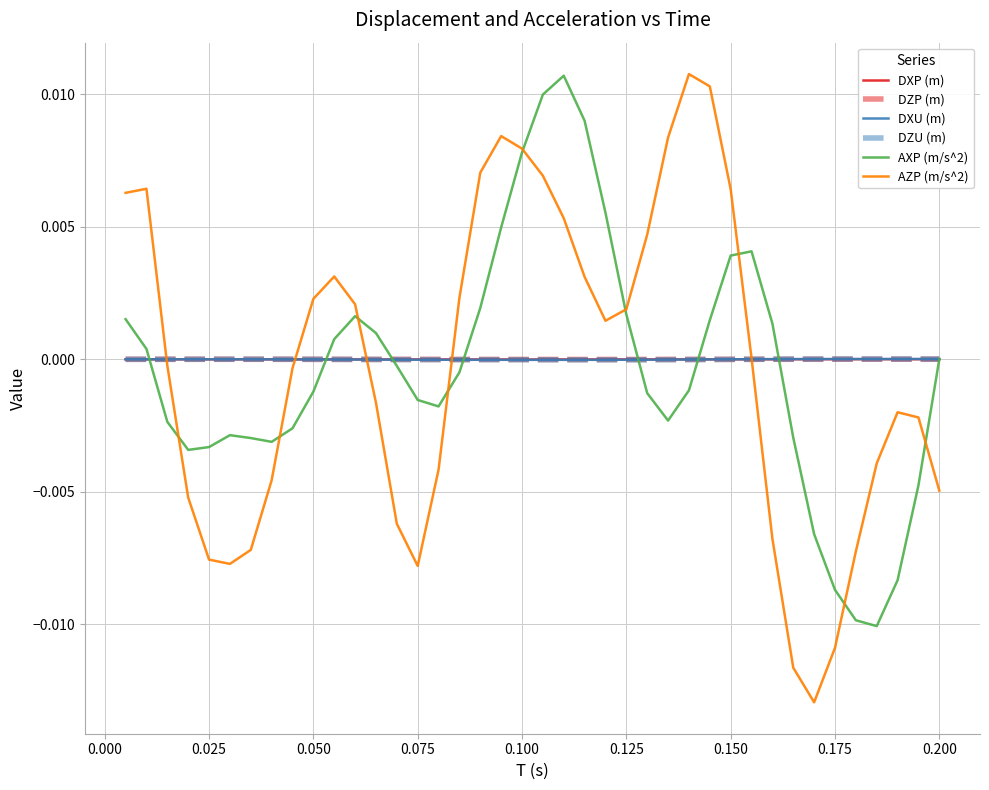

Which series has the largest range (max minus min)?

AZP (m/s^2)